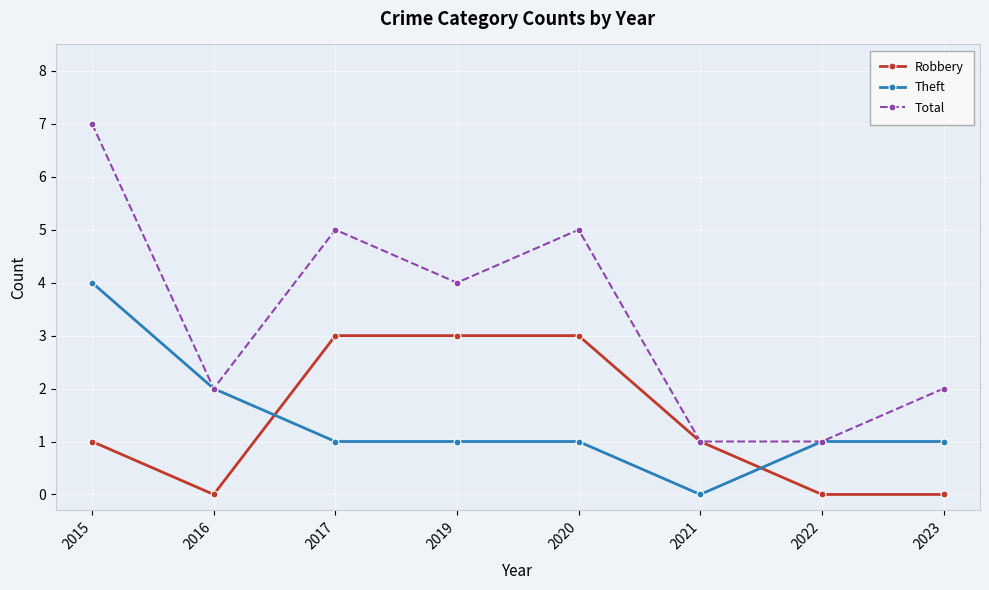

Where is the first local maximum for Total?

2017